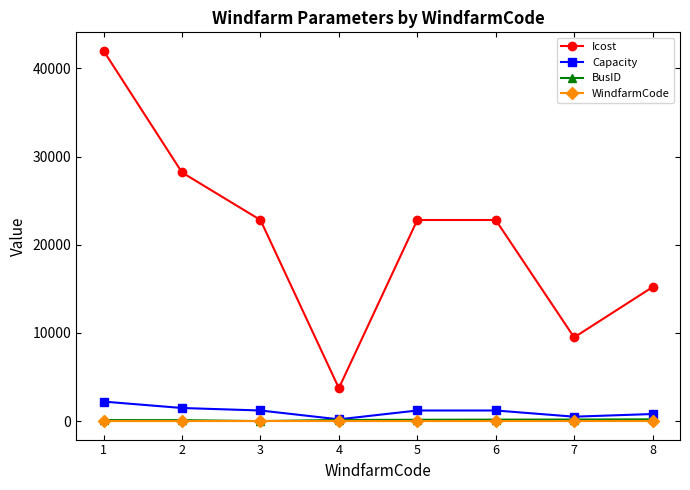

True or false: Icost has more than 2 interior local peaks.

False